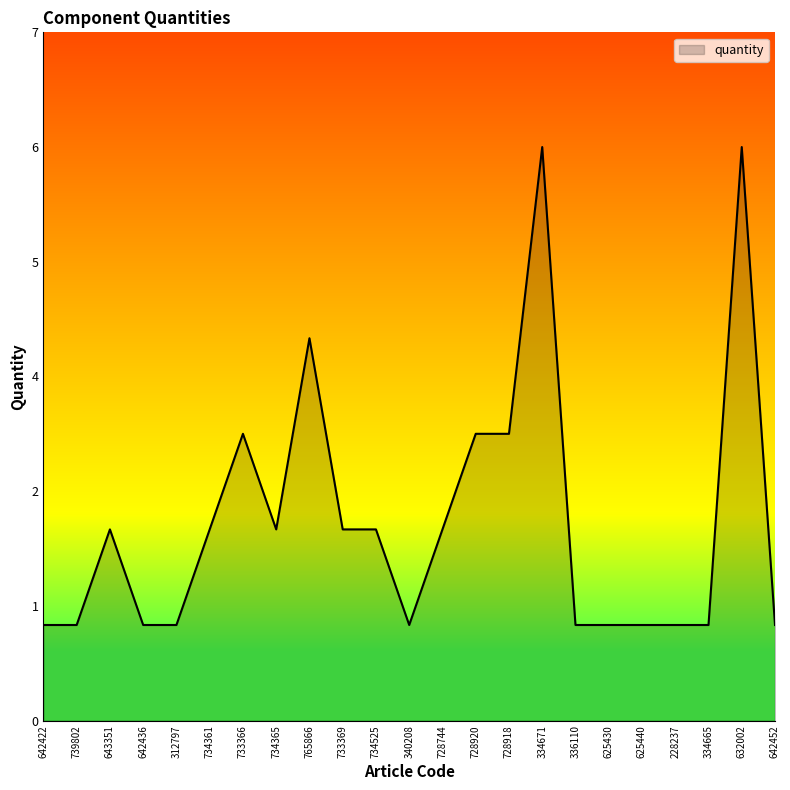

Does the chart display data point markers on the line(s)?

No